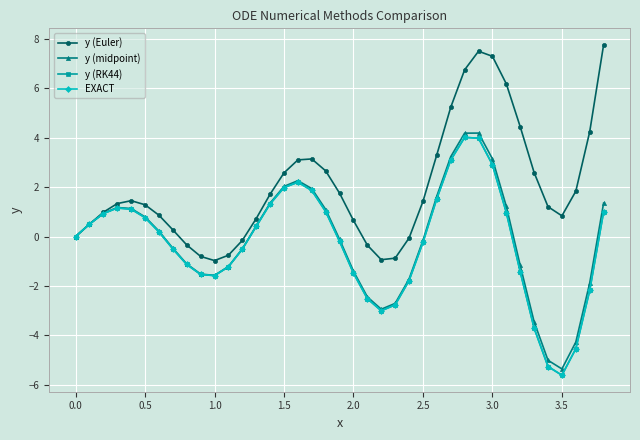

At how many categories does at least one series exceed 5?

6